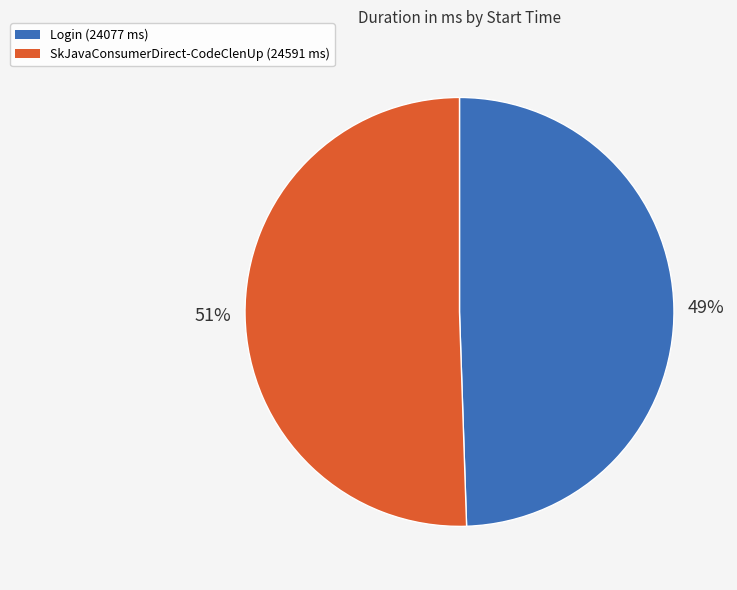

Is there a majority slice in this chart?

Yes